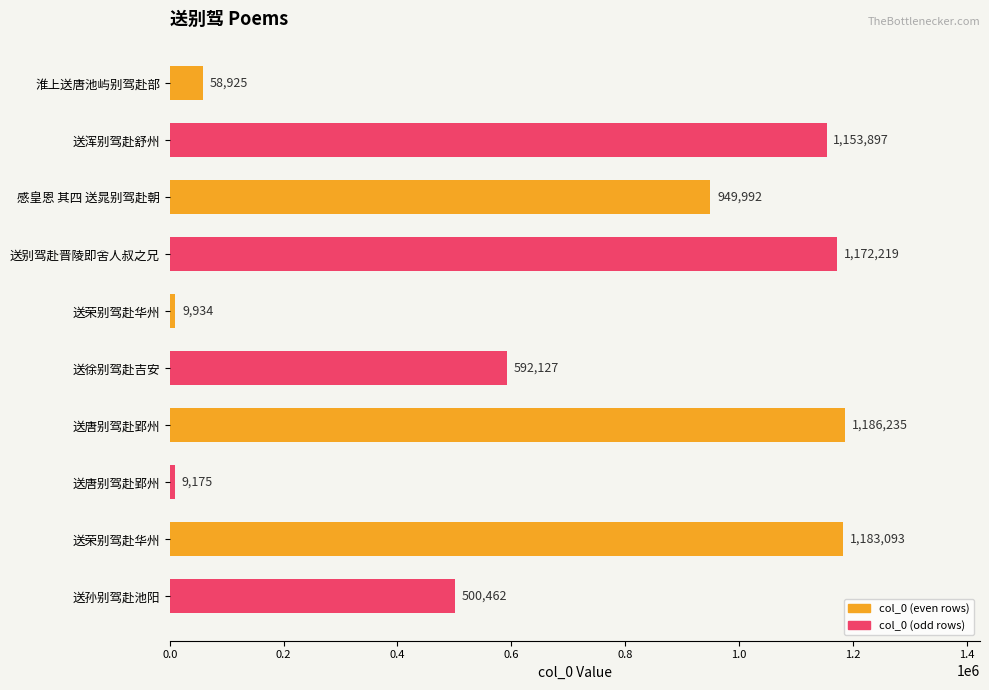

How many data points does each series have?

10